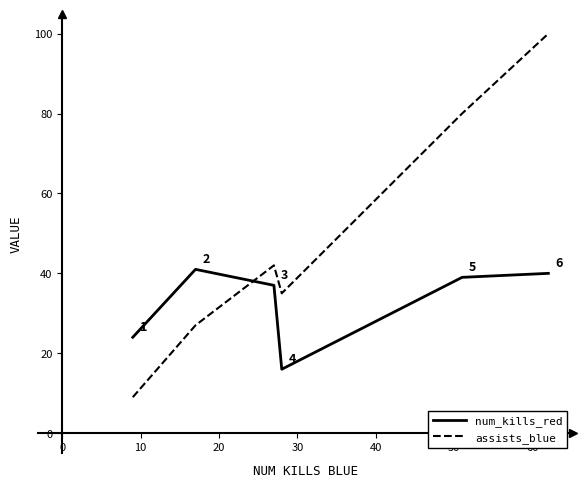

What is the maximum value shown in the chart?

100